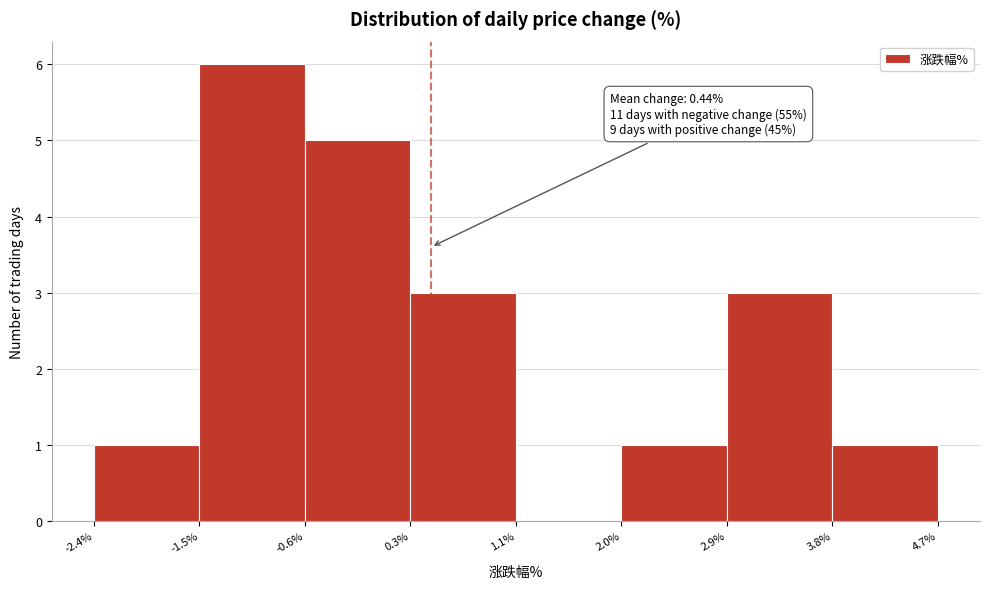

Over which range of the x-axis is the bar tallest?

-1.5% to -0.6%